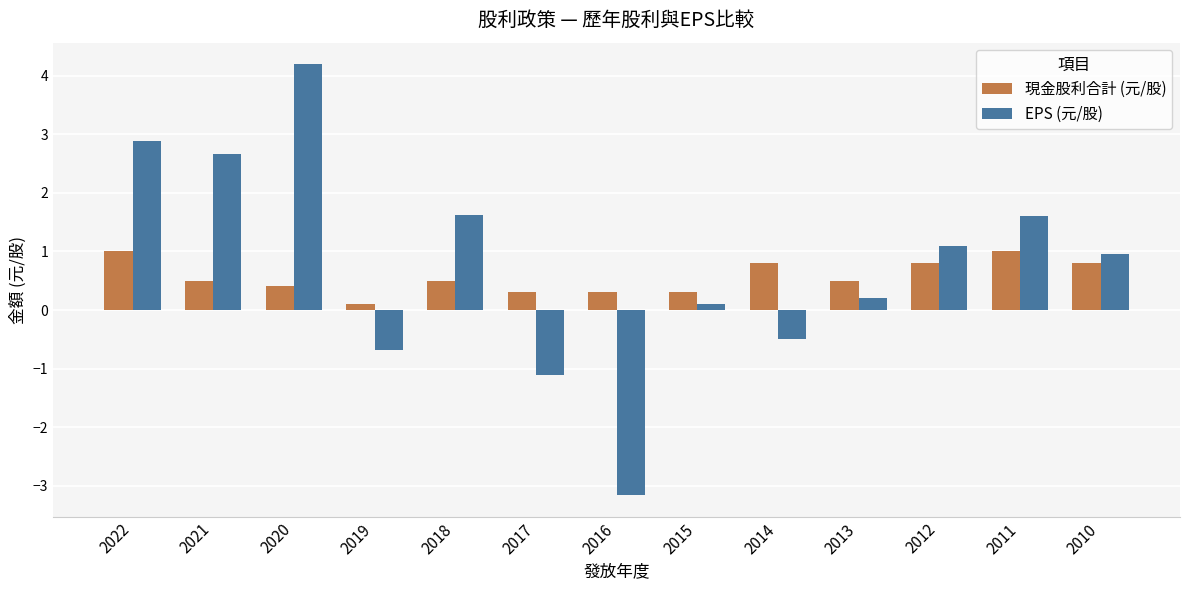

What is the minimum value for EPS (元/股)?

-3.2